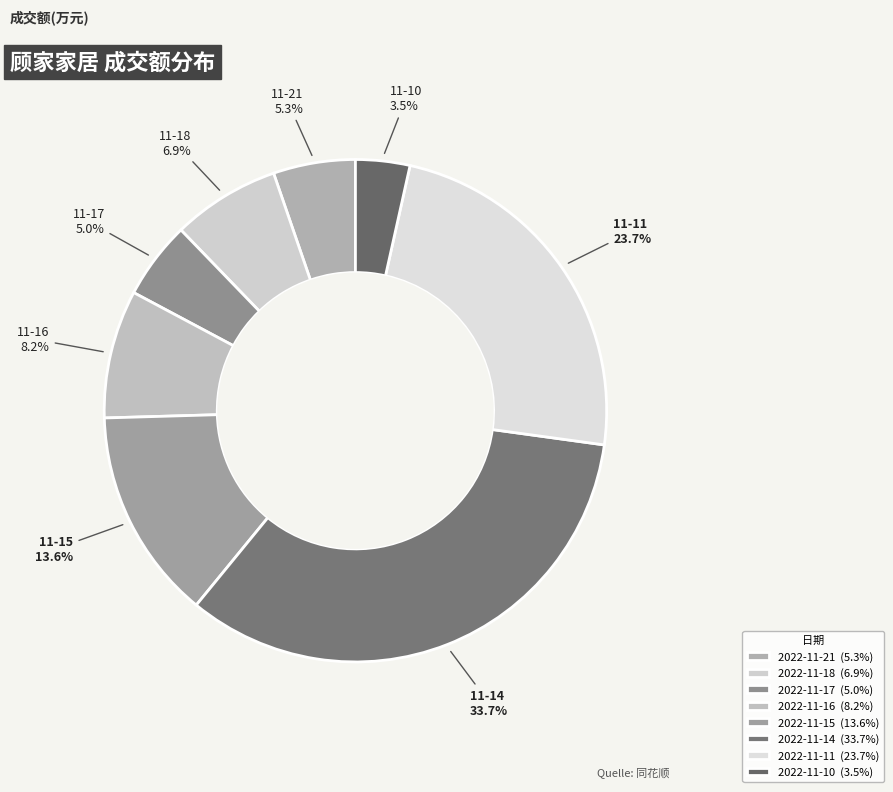

How many slices are in this pie chart?

8